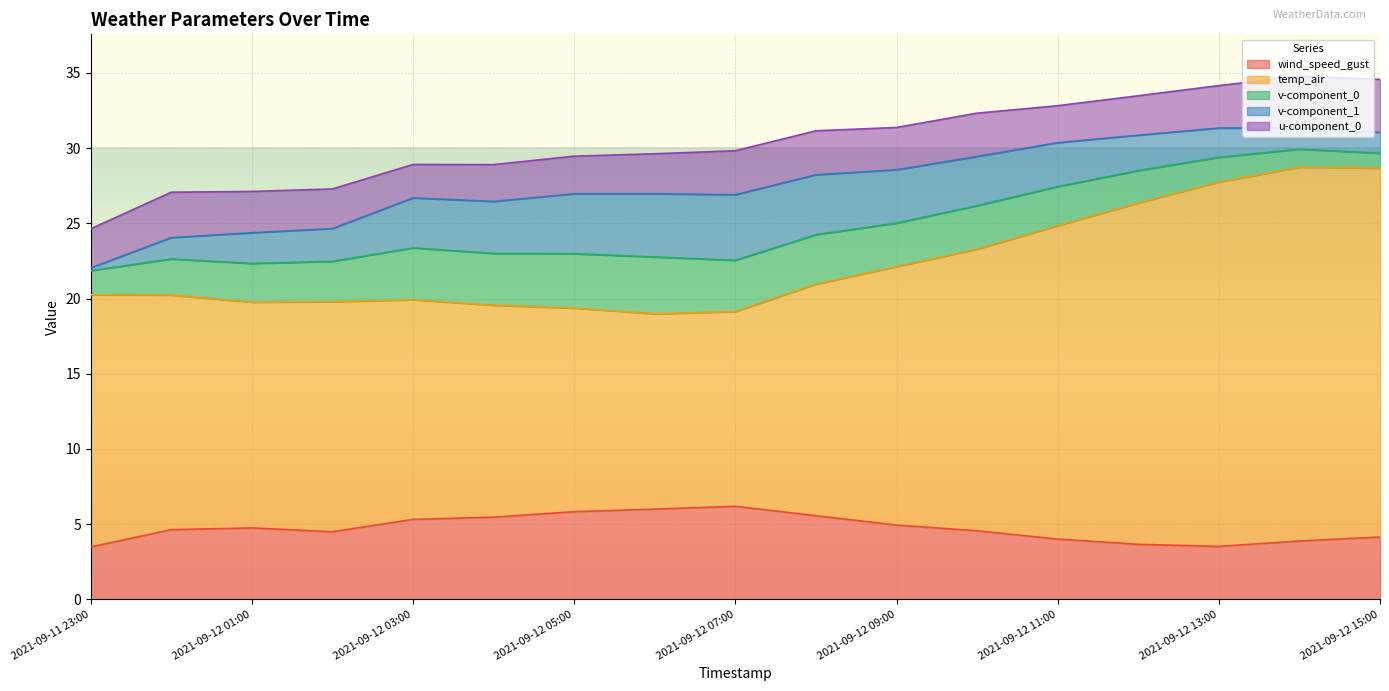

What is the difference between the highest and lowest values at 2021-09-12 02:00?

13.1